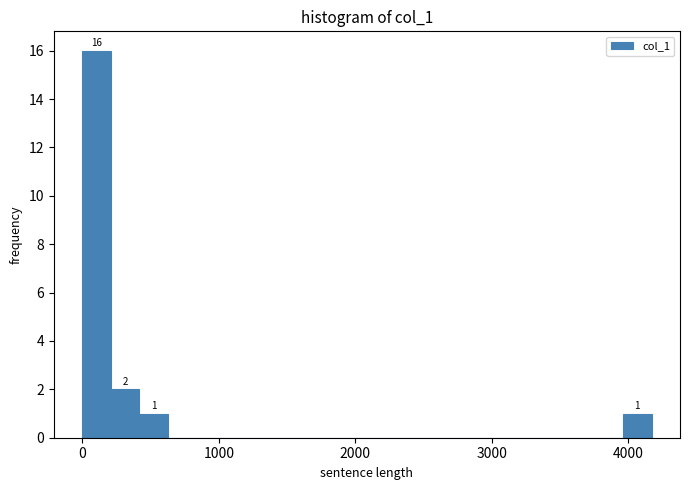

Read against the x-axis, roughly where is the centre of the tallest bar?

100